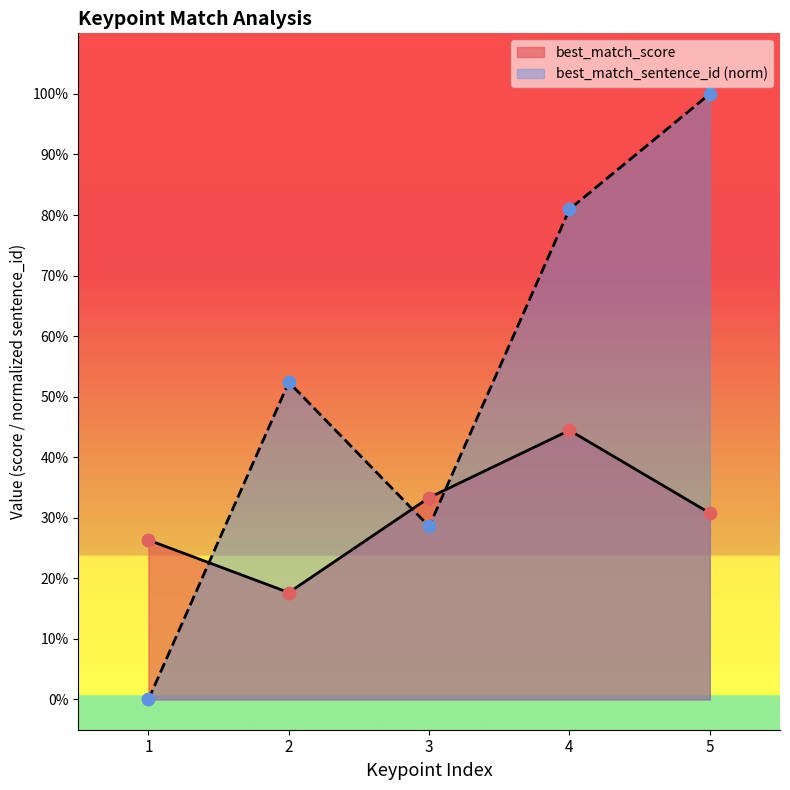

Is the value of best_match_score at 5 greater than the value of best_match_sentence_id at 1?

Yes